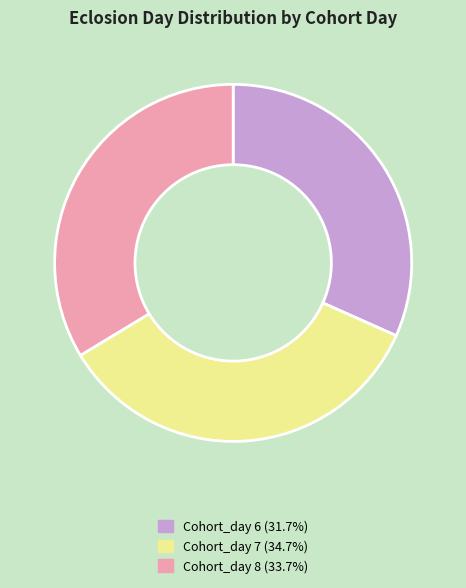

Between Cohort_day 7 and Cohort_day 6, which is larger?

Cohort_day 7